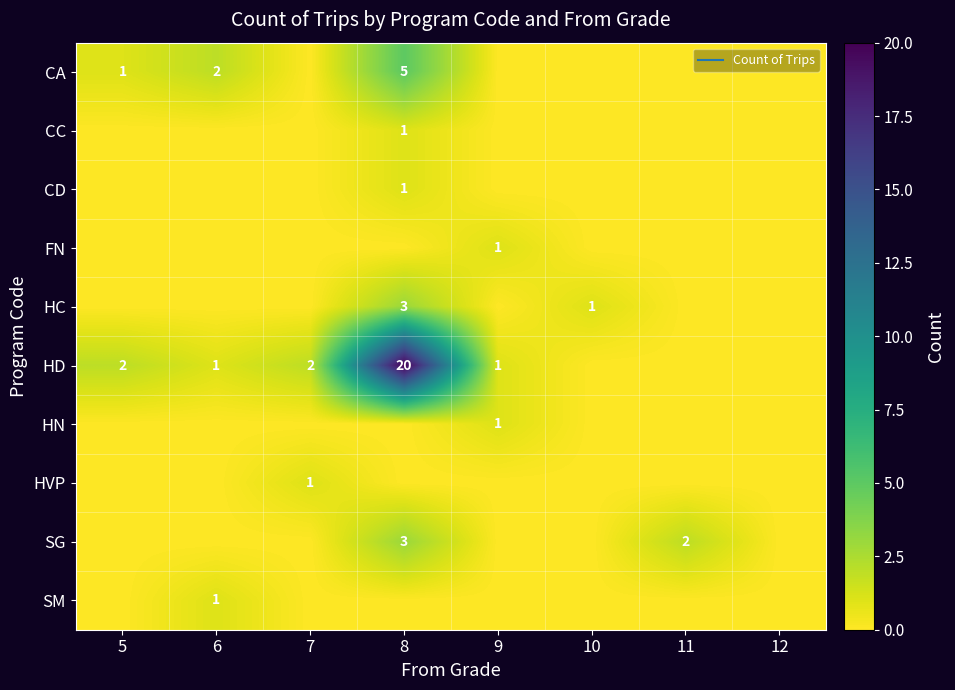

List the series in order of their peak value, lowest first.

CC, CD, FN, HN, HVP, SM, HC, SG, CA, HD